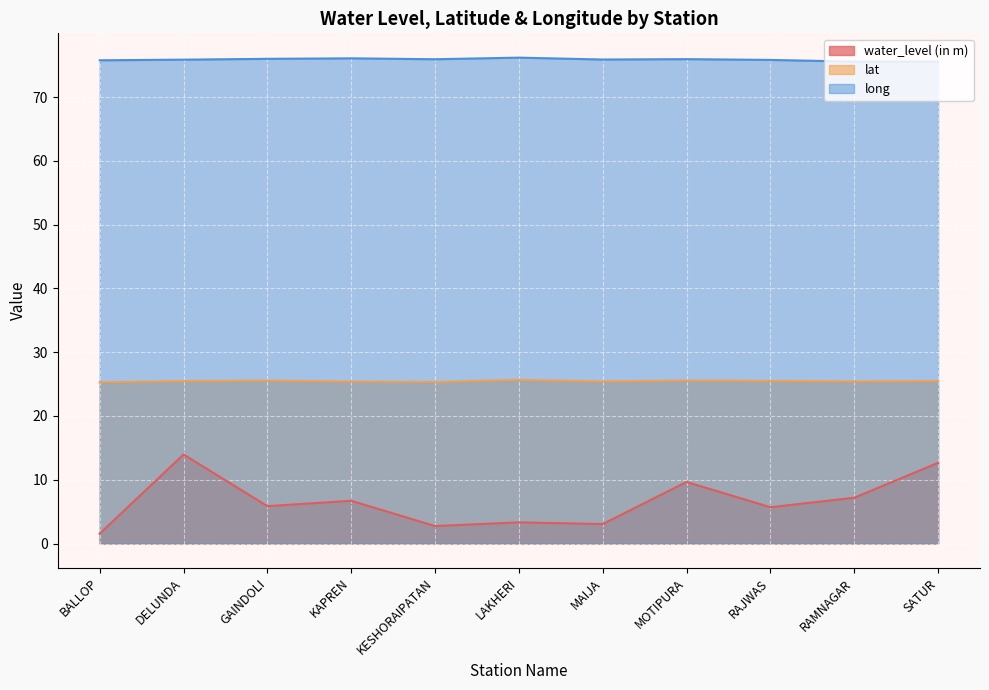

In water_level (in m), how many points are lower than both neighbors (excluding endpoints)?

4